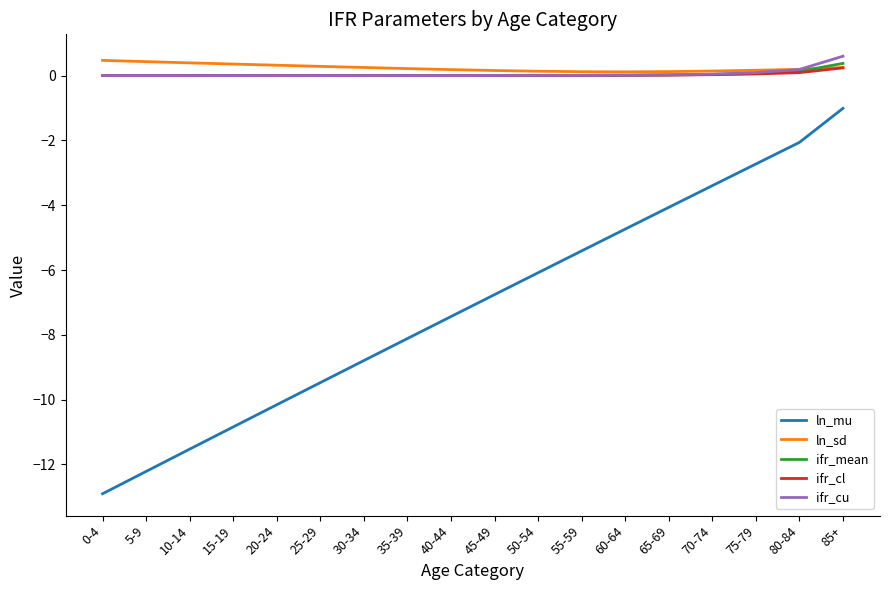

True or false: ln_mu has a value of -5.1 at 5-9.

False